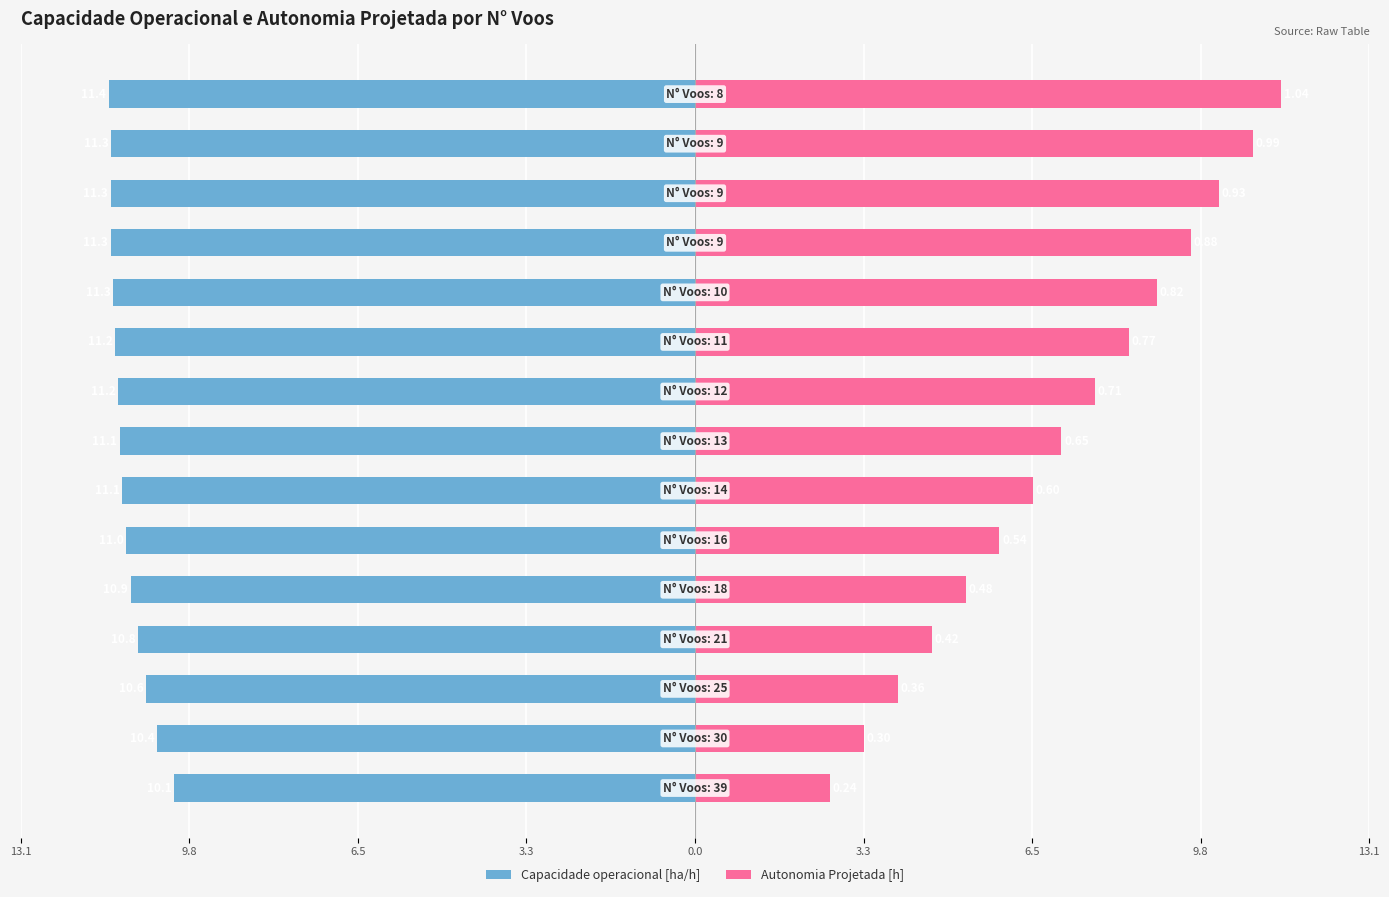

How many bars are there in total?

30